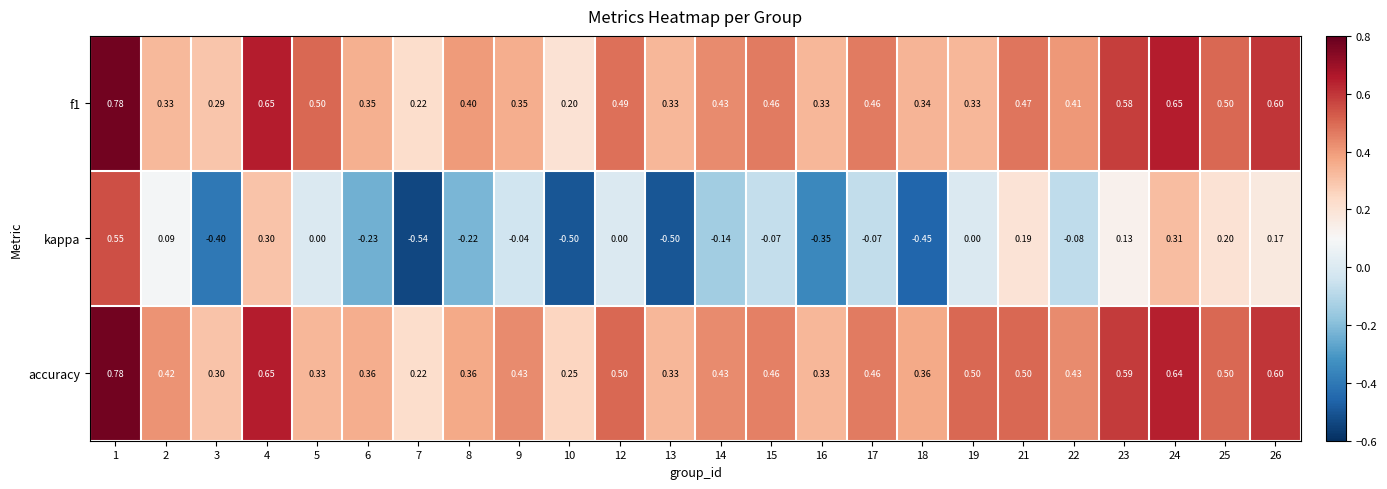

Which series changed the most between 3 and 19?

kappa